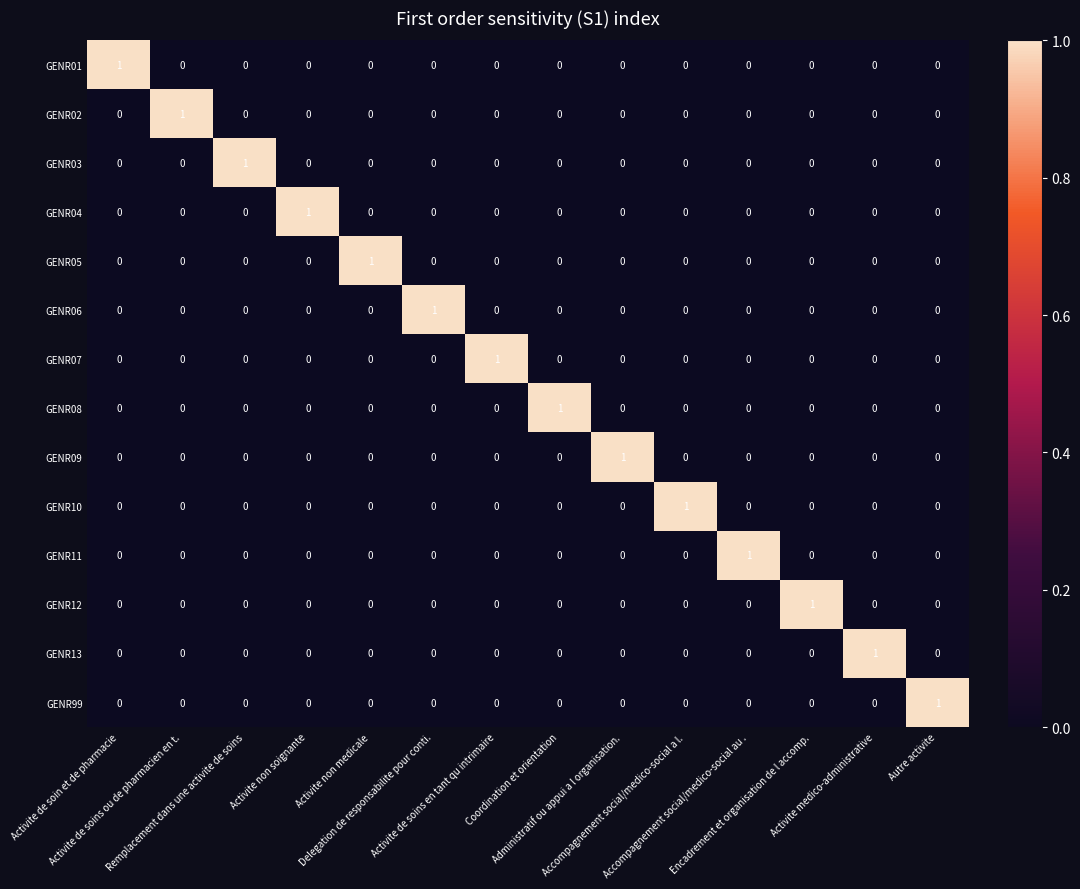

At how many categories does at least one series exceed 0?

14